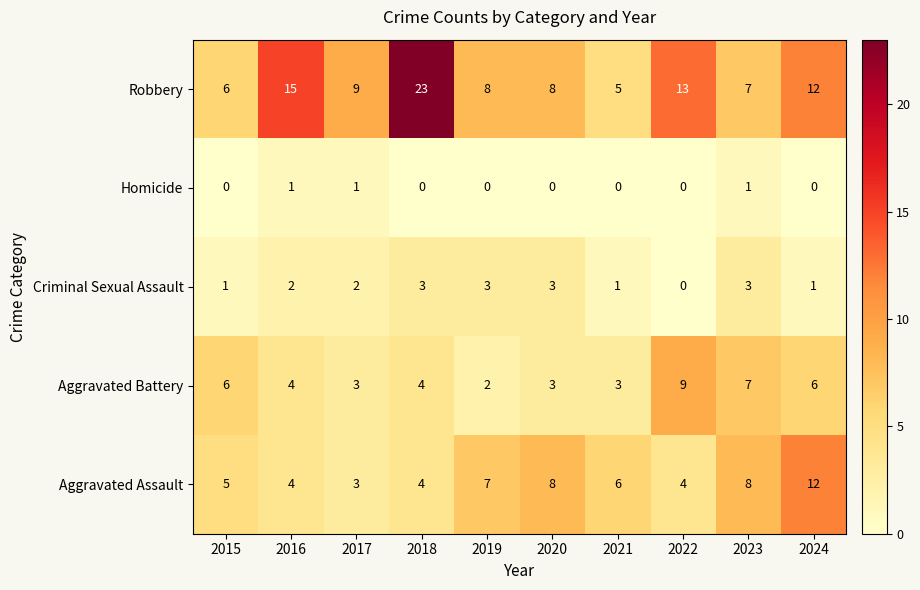

How many data points does each series have?

10